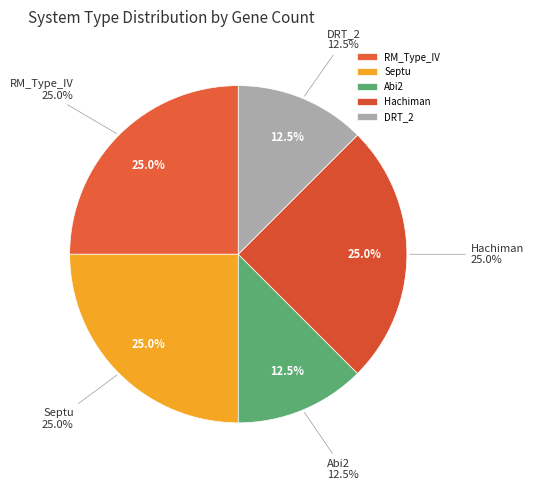

The Abi2 slice represents 12% of the pie. True or false?

True